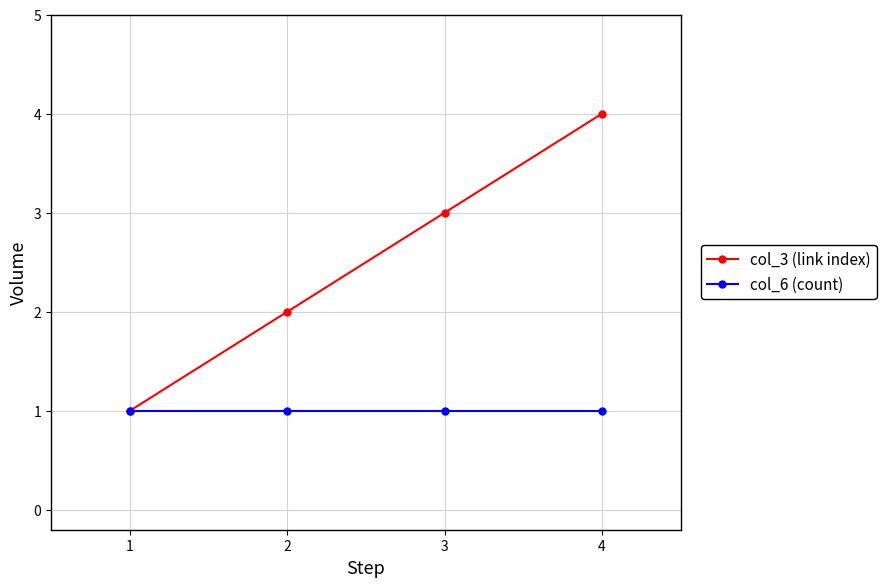

Is this an area chart (filled region under the line)?

No